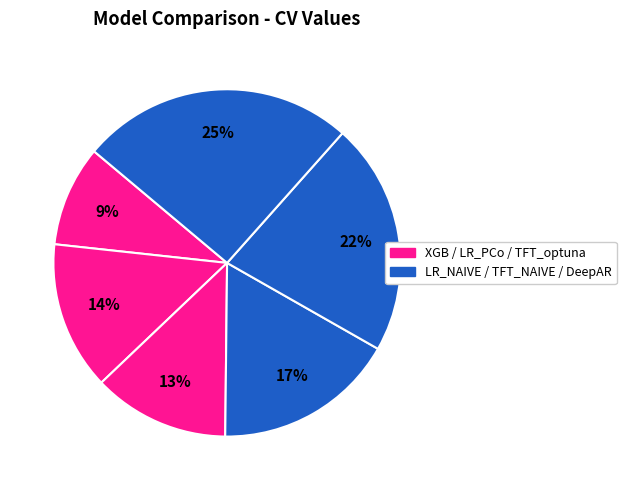

Count the number of slices in the pie.

6